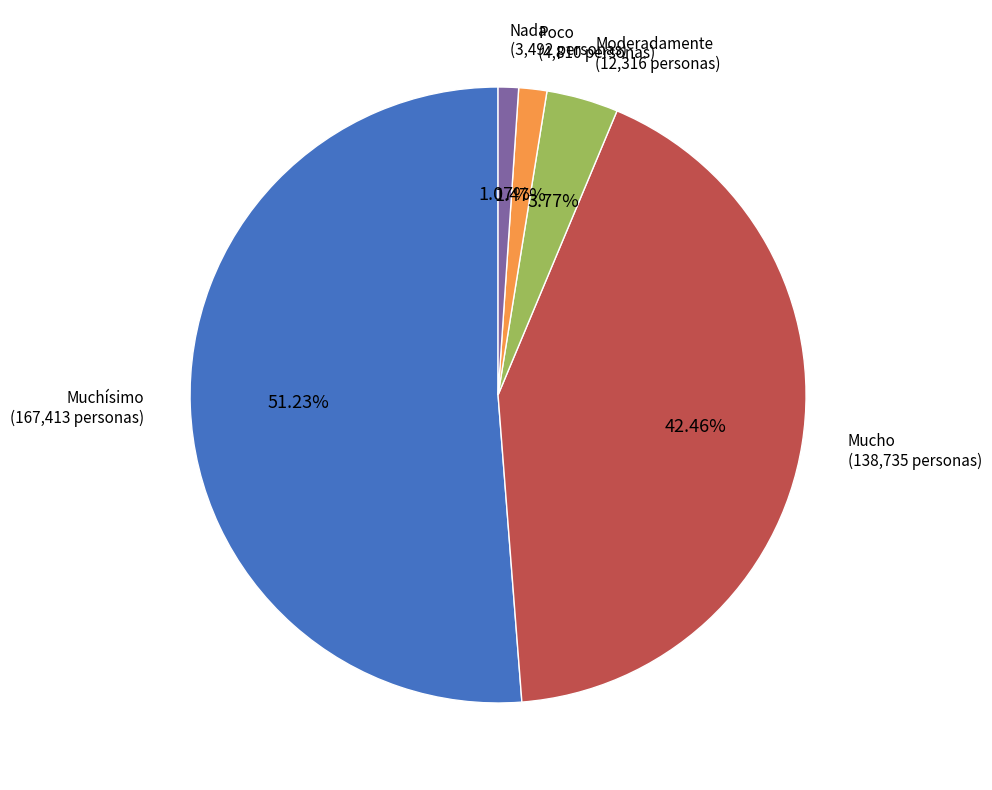

Is it true that Poco is 11% of the pie?

False